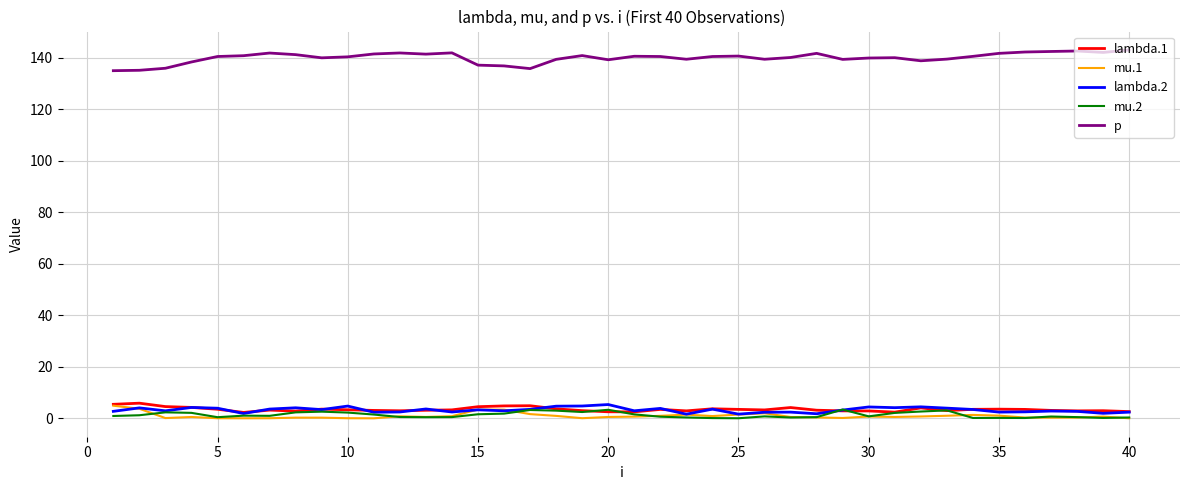

What is the maximum value for p?

143.0